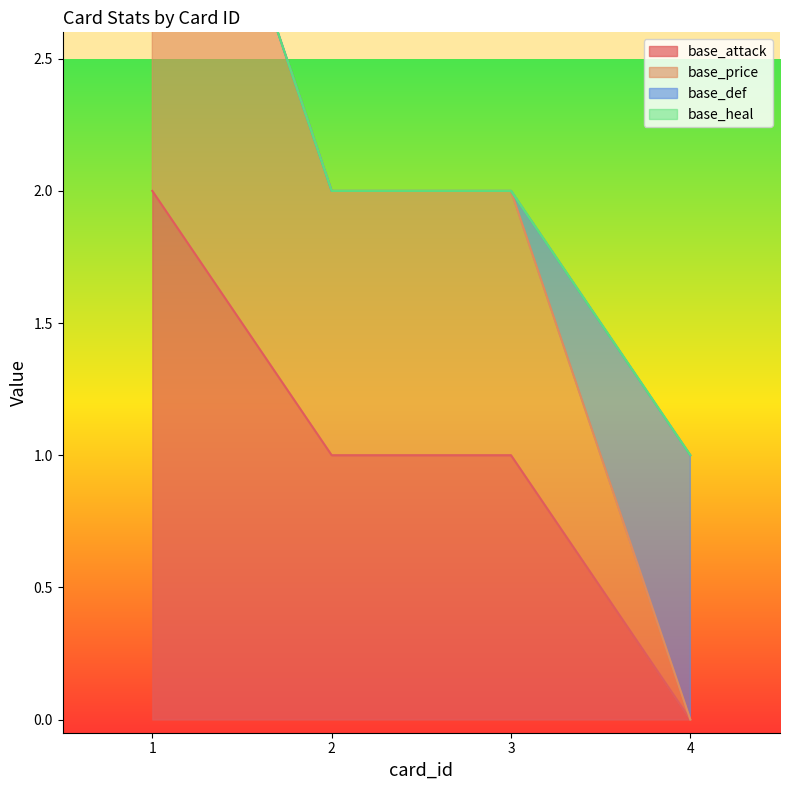

Is it true that base_attack equals 0 at 3?

False